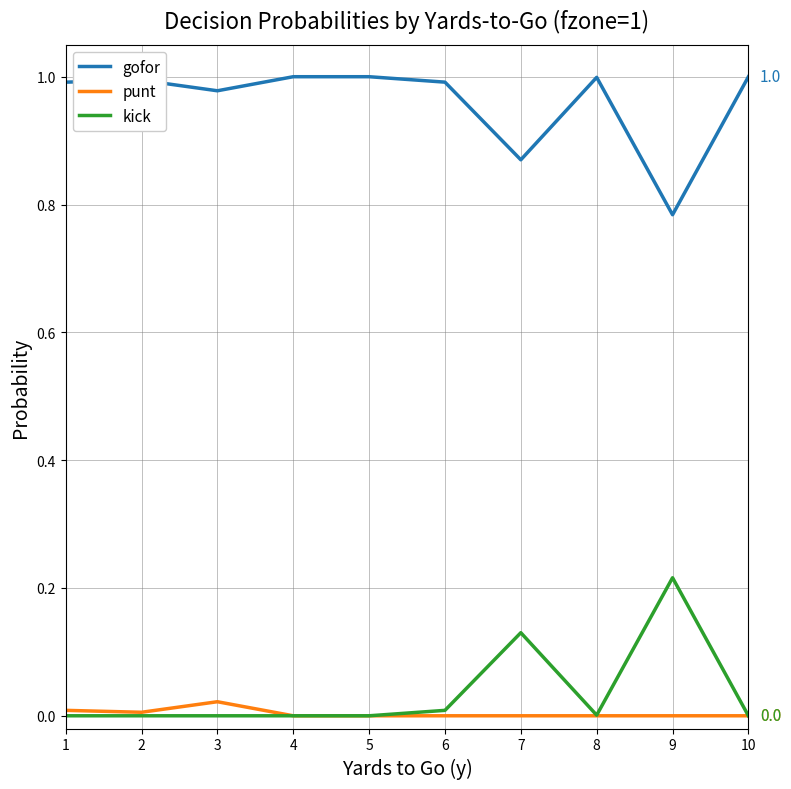

True or false: kick and gofor cross at least once.

False